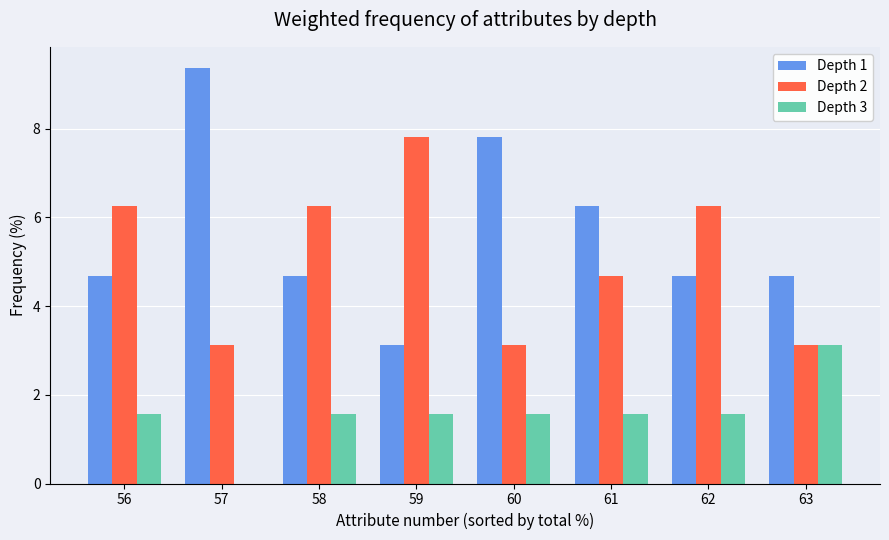

Between 62 and 63, which series saw the biggest shift?

Depth 2